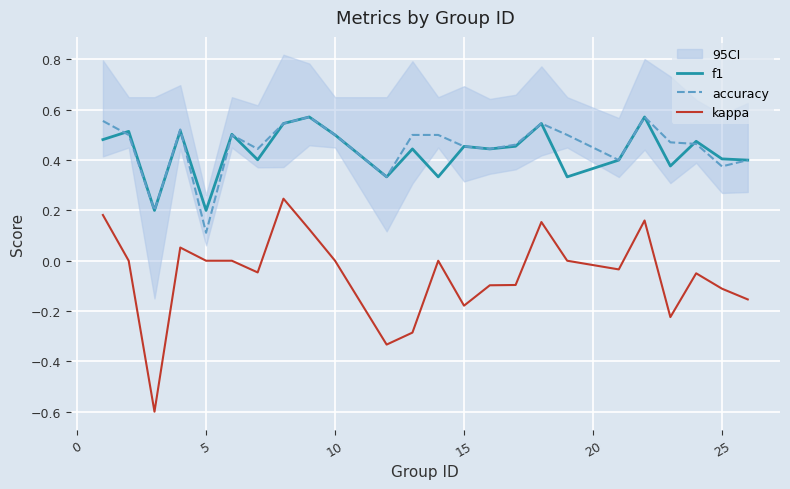

Which series has the largest range (max minus min)?

kappa